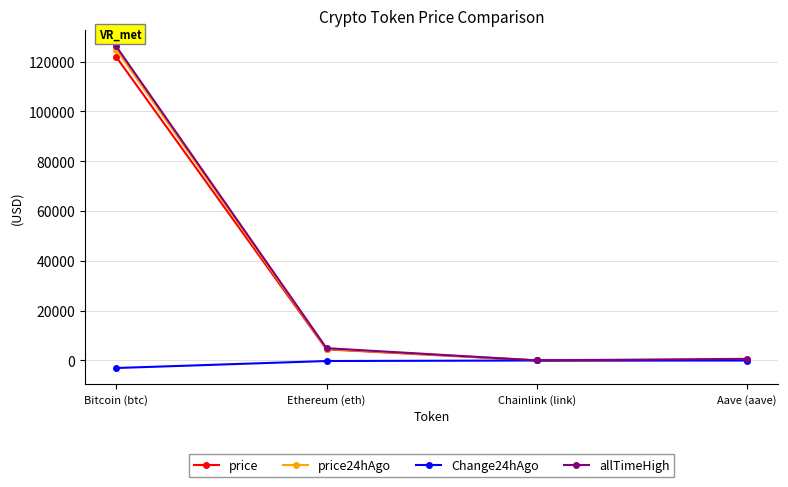

What is the total value across all series at Aave (aave)?

1215.8